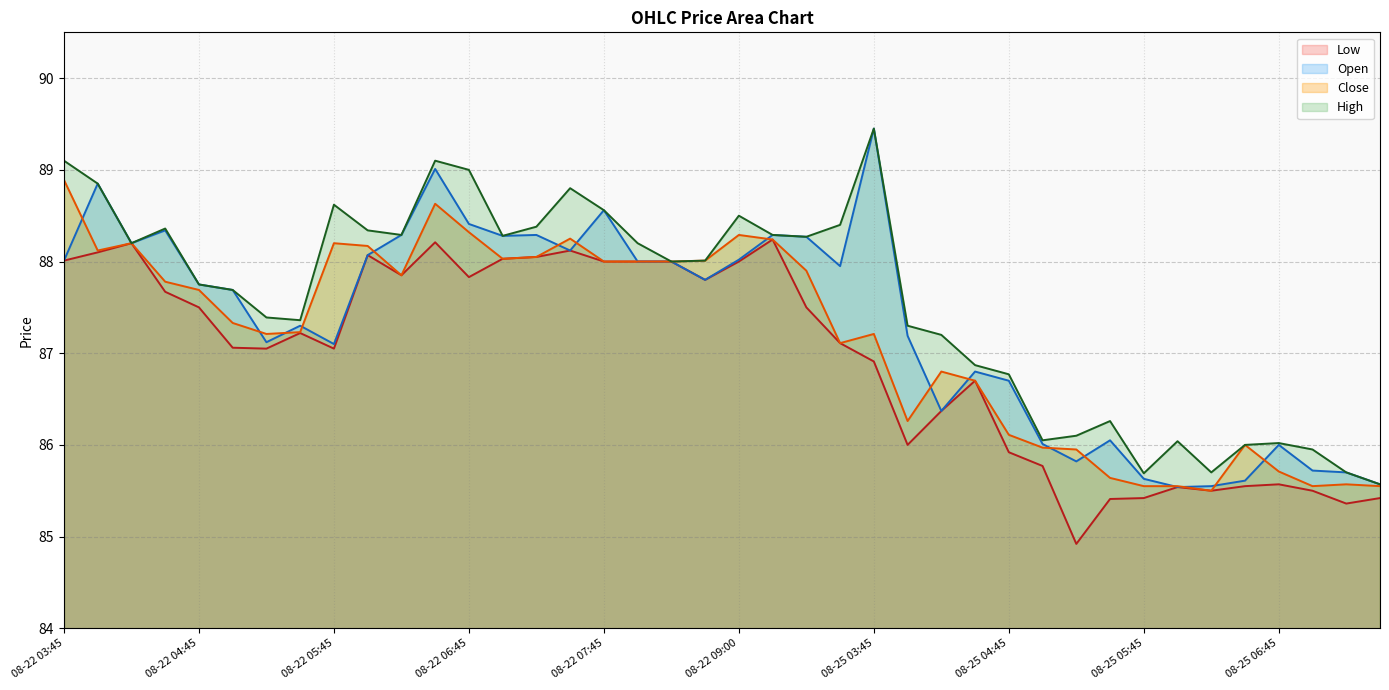

True or false: Low and Close intersect in this chart.

False